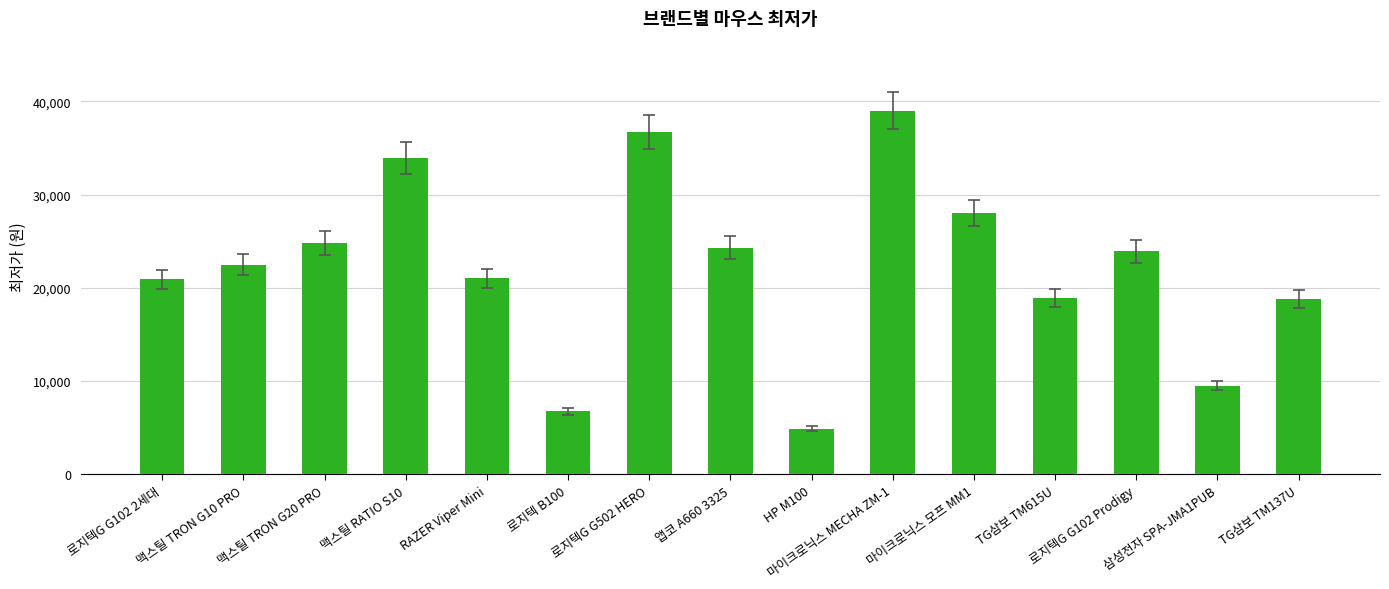

What is the difference between the second highest and second lowest values?

29940